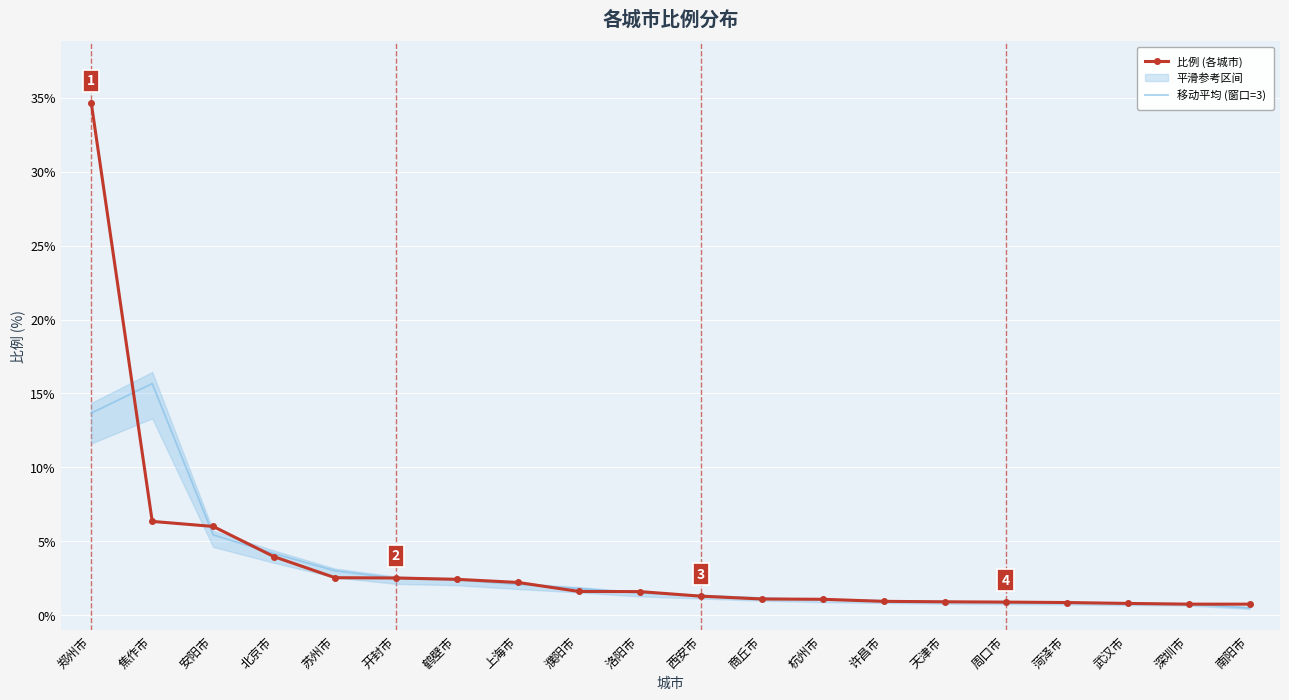

At which label does 移动平均 (窗口=3) first exceed 1?

郑州市